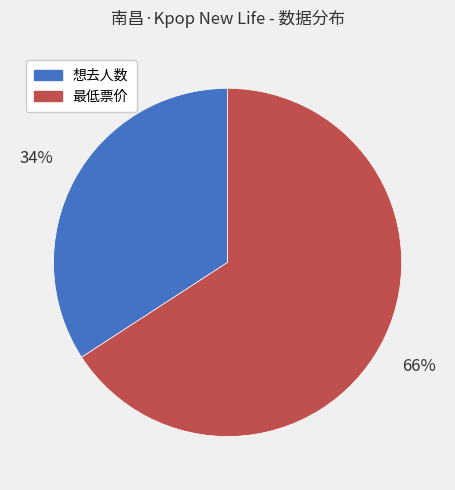

What is the ratio of the value at 想去人数 to the value at 最低票价?

0.5